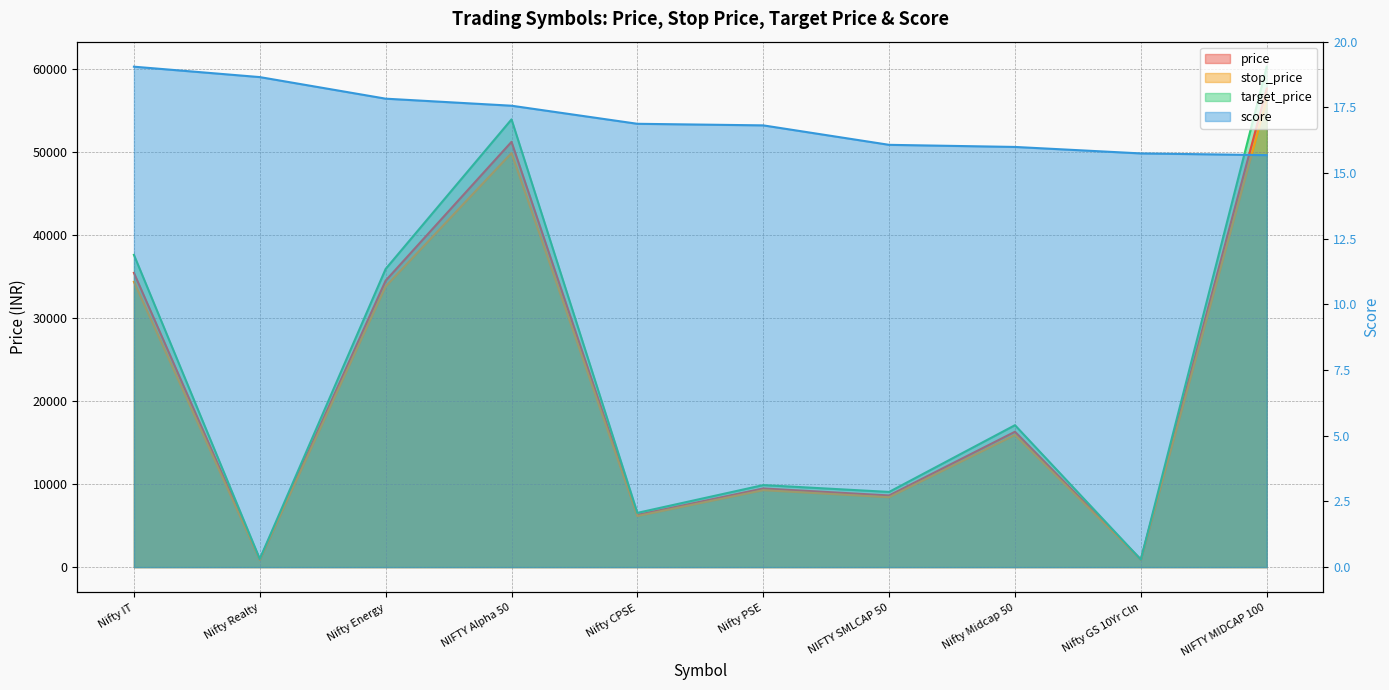

Reading left to right, list all the values displayed in this chart.

price: Nifty IT=35440.8	Nifty Realty=909.6	Nifty Energy=34507.6	NIFTY Alpha 50=51222.6	Nifty CPSE=6281.1	Nifty PSE=9471.3	NIFTY SMLCAP 50=8628.0	Nifty Midcap 50=16306.9	Nifty GS 10Yr Cln=899.6	NIFTY MIDCAP 100=57629.8
stop_price: Nifty IT=34356.8	Nifty Realty=874.1	Nifty Energy=33804.0	NIFTY Alpha 50=49870.8	Nifty CPSE=6155.0	Nifty PSE=9267.9	NIFTY SMLCAP 50=8414.9	Nifty Midcap 50=15913.3	Nifty GS 10Yr Cln=894.1	NIFTY MIDCAP 100=56307.7
target_price: Nifty IT=37609.0	Nifty Realty=980.7	Nifty Energy=35914.8	NIFTY Alpha 50=53926.1	Nifty CPSE=6533.3	Nifty PSE=9878.1	NIFTY SMLCAP 50=9054.3	Nifty Midcap 50=17094.0	Nifty GS 10Yr Cln=910.7	NIFTY MIDCAP 100=60273.9
score: Nifty IT=19.0	Nifty Realty=18.7	Nifty Energy=17.8	NIFTY Alpha 50=17.6	Nifty CPSE=16.9	Nifty PSE=16.8	NIFTY SMLCAP 50=16.1	Nifty Midcap 50=16.0	Nifty GS 10Yr Cln=15.7	NIFTY MIDCAP 100=15.7